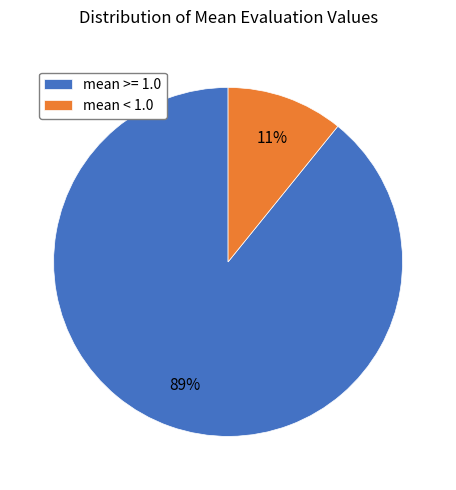

Do mean >= 1.0 and mean < 1.0 together represent more than half of the pie?

Yes